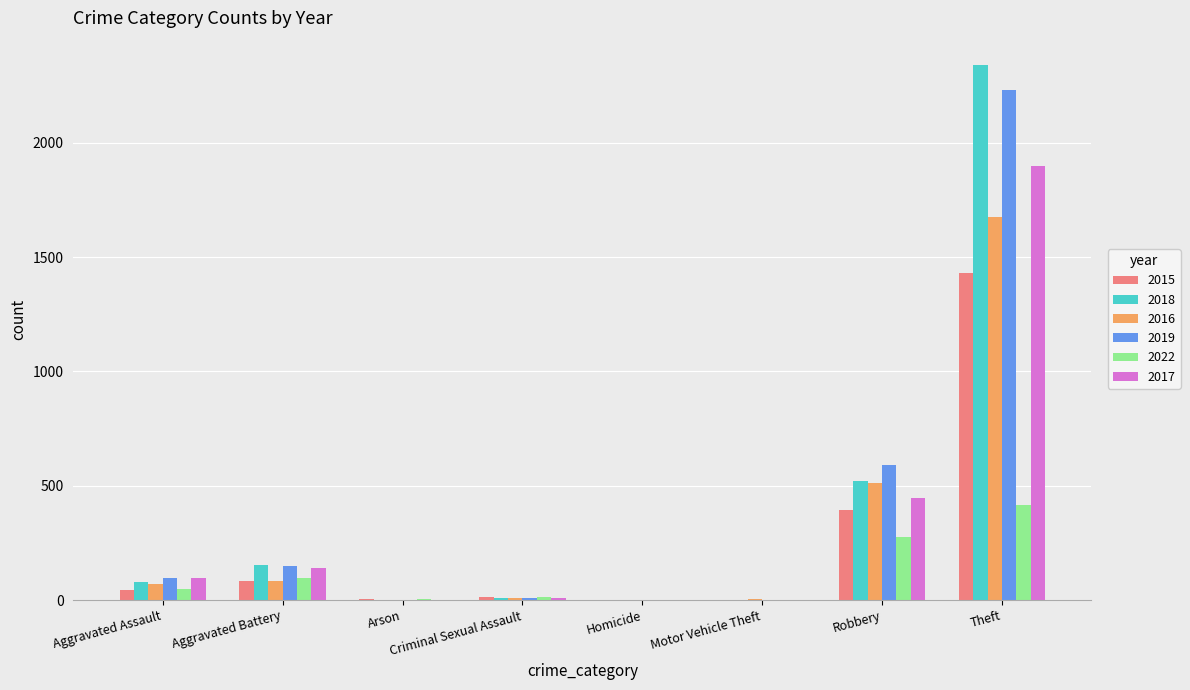

True or false: 2019 has a value of 3875 at Theft.

False